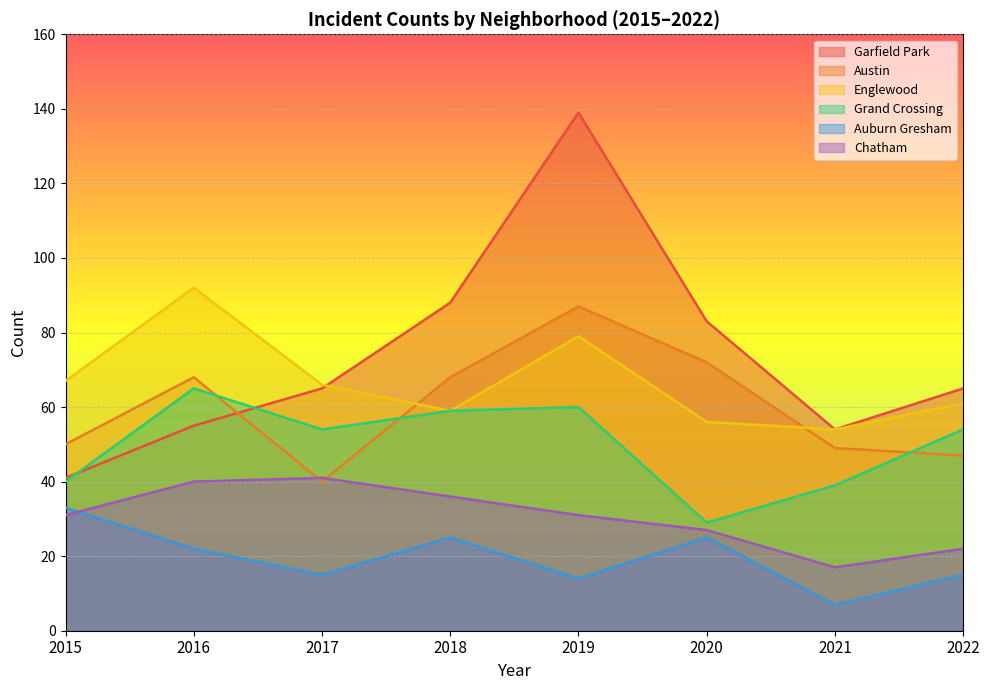

What is the difference between the highest and lowest values at 2016?

70